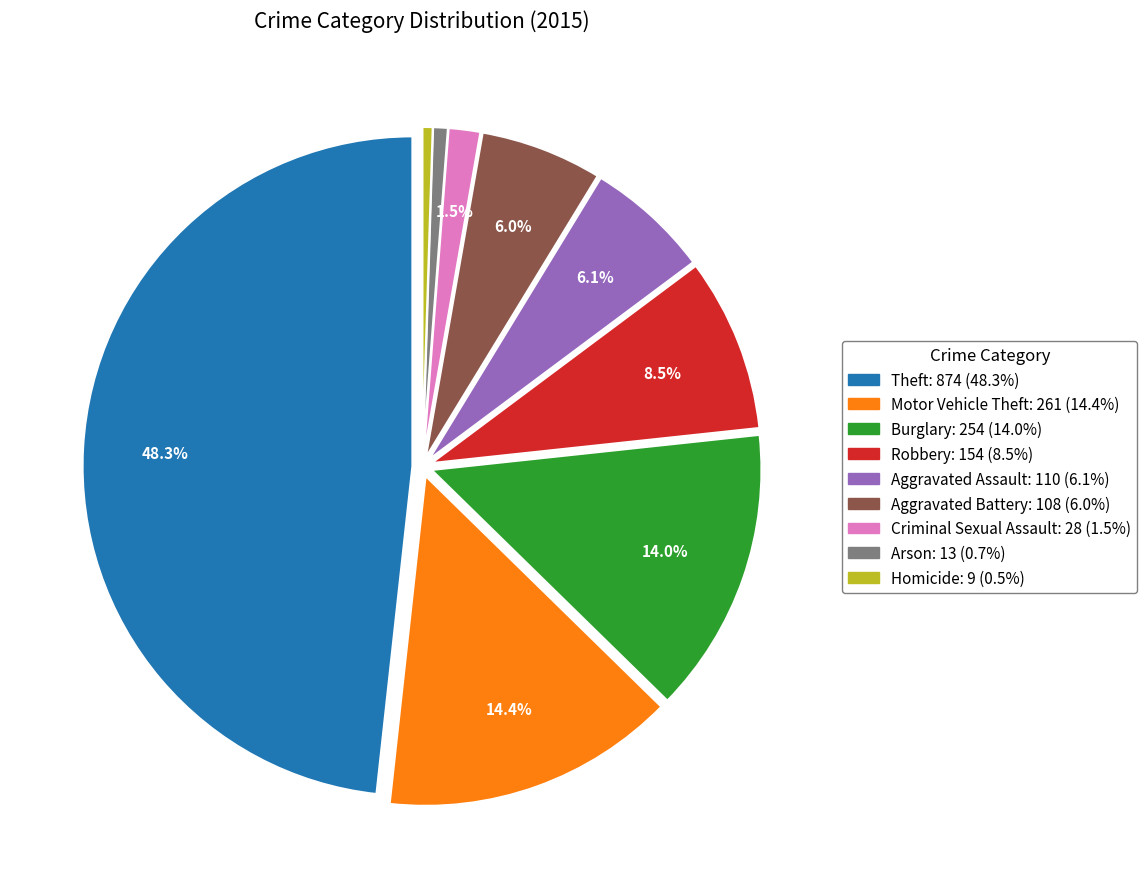

How many segments does this pie chart have?

9